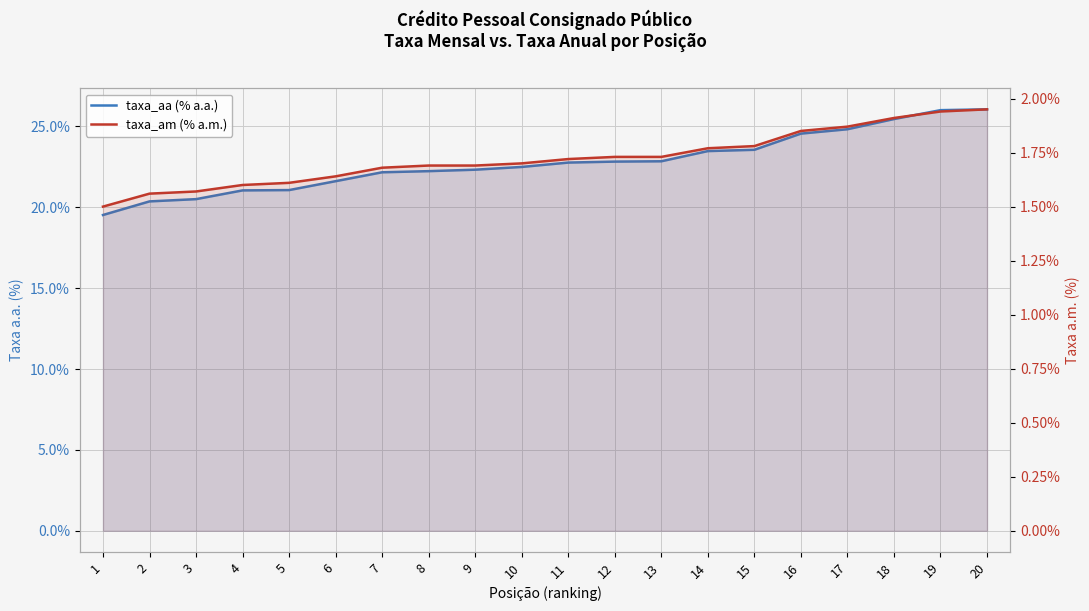

At how many categories does at least one series exceed 13?

20